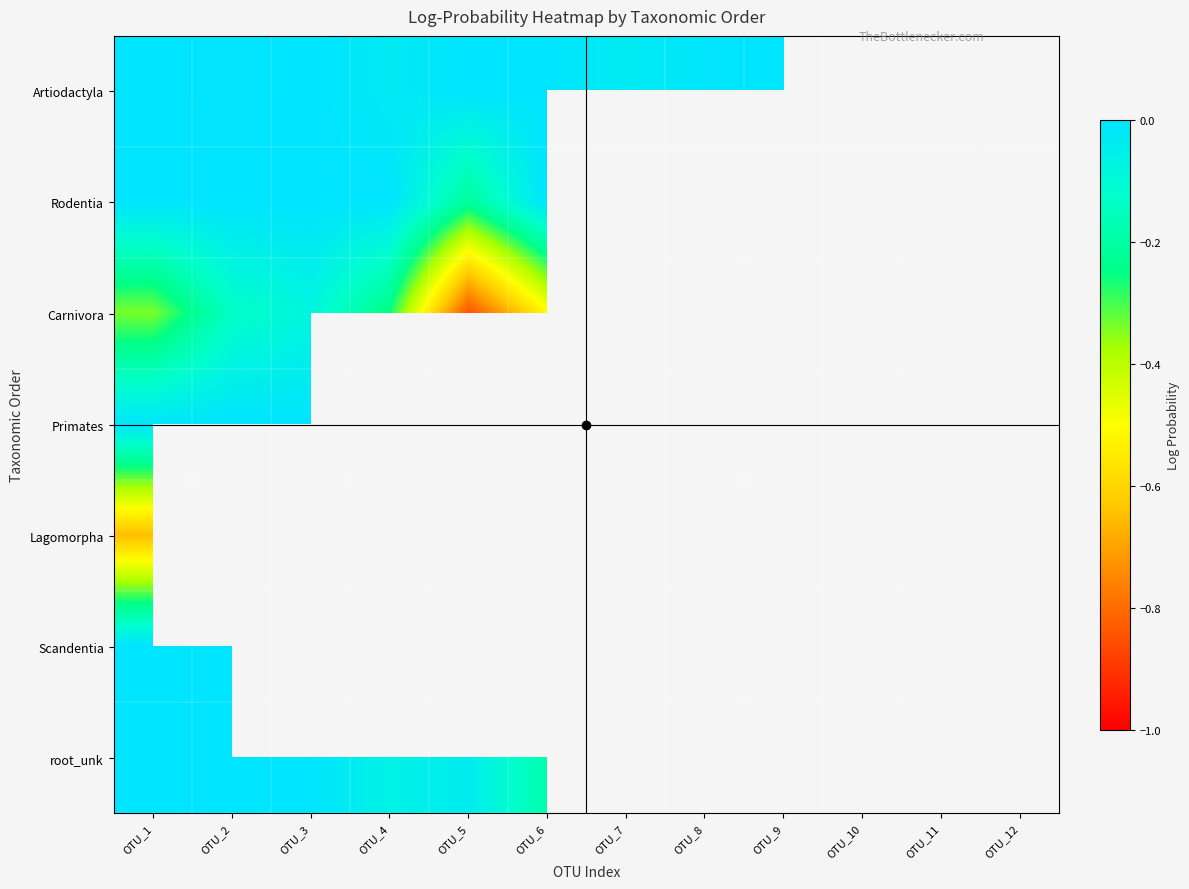

Rank the categories by Artiodactyla value from lowest to highest.

OTU_7, OTU_4, OTU_8, OTU_2, OTU_3, OTU_9, OTU_1, OTU_6, OTU_5, OTU_10, OTU_11, OTU_12